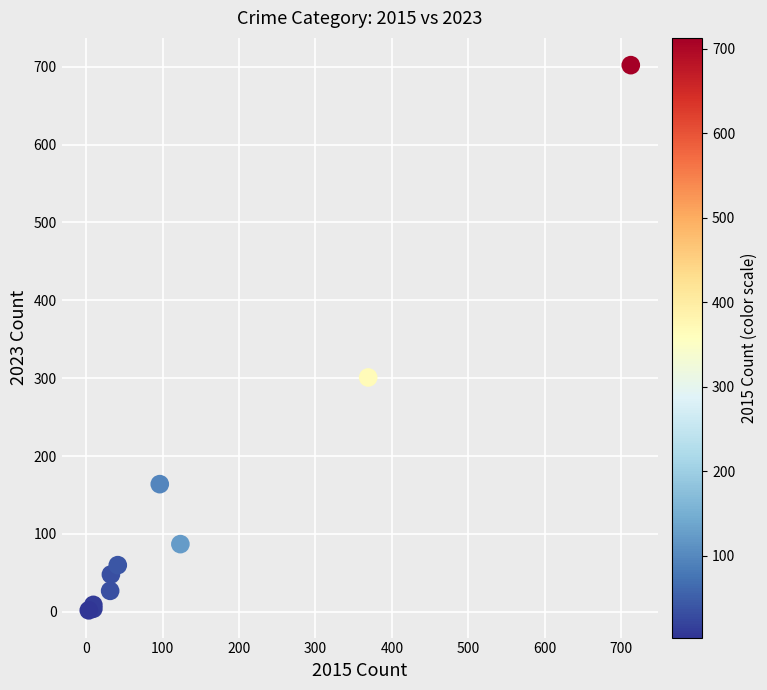

What Y value in the scatter plot is closest to 352?

301